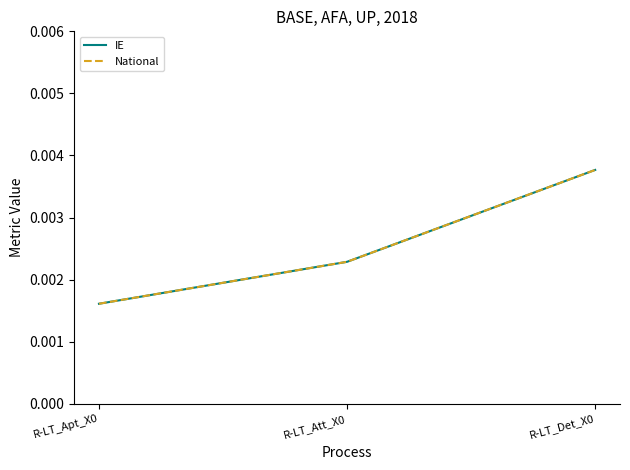

At which label does IE reach its minimum?

R-LT_Apt_X0